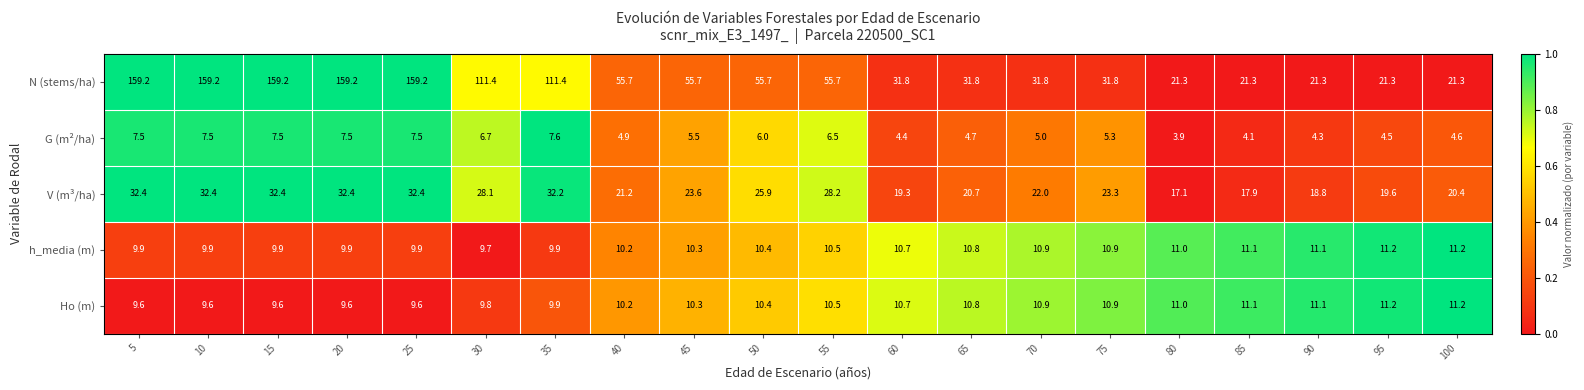

Which series has the largest range (max minus min)?

N (stems/ha)